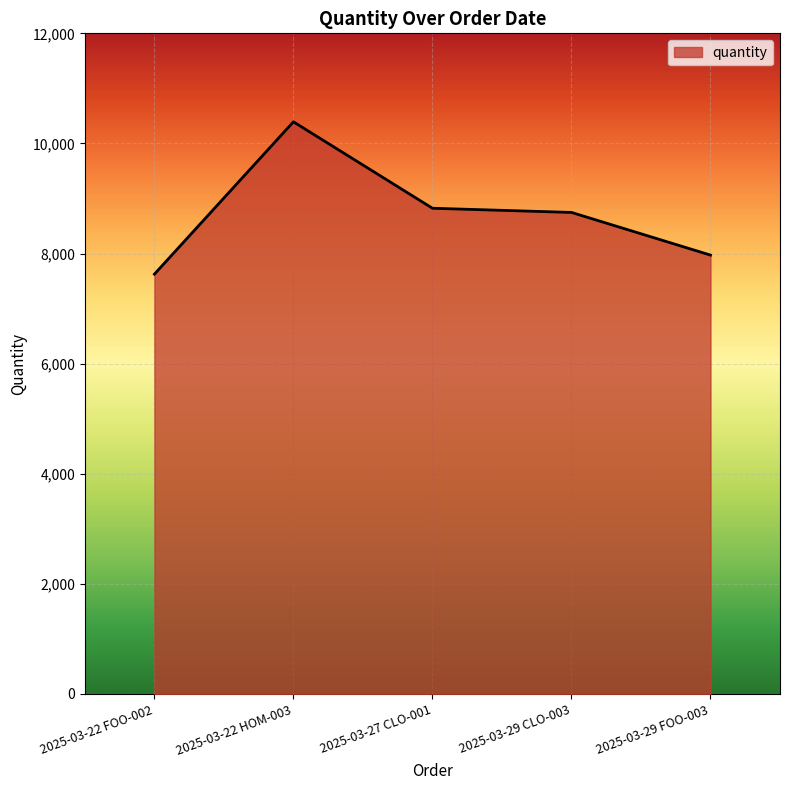

What is the approximate value at 2025-03-29 CLO-003, to the nearest 50?

8750